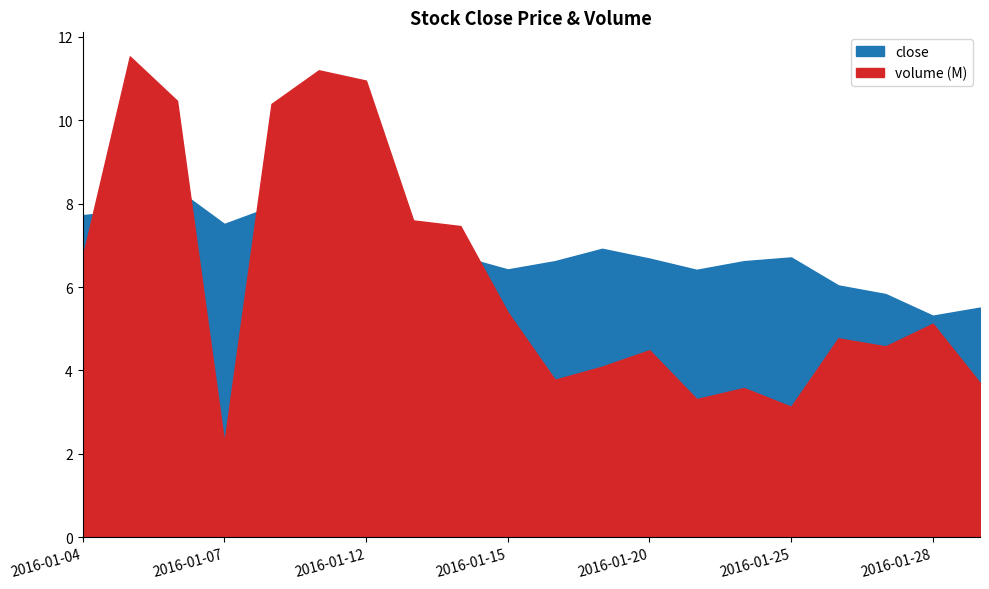

Which has a higher value, 2016-01-06 or 2016-01-29?

2016-01-06